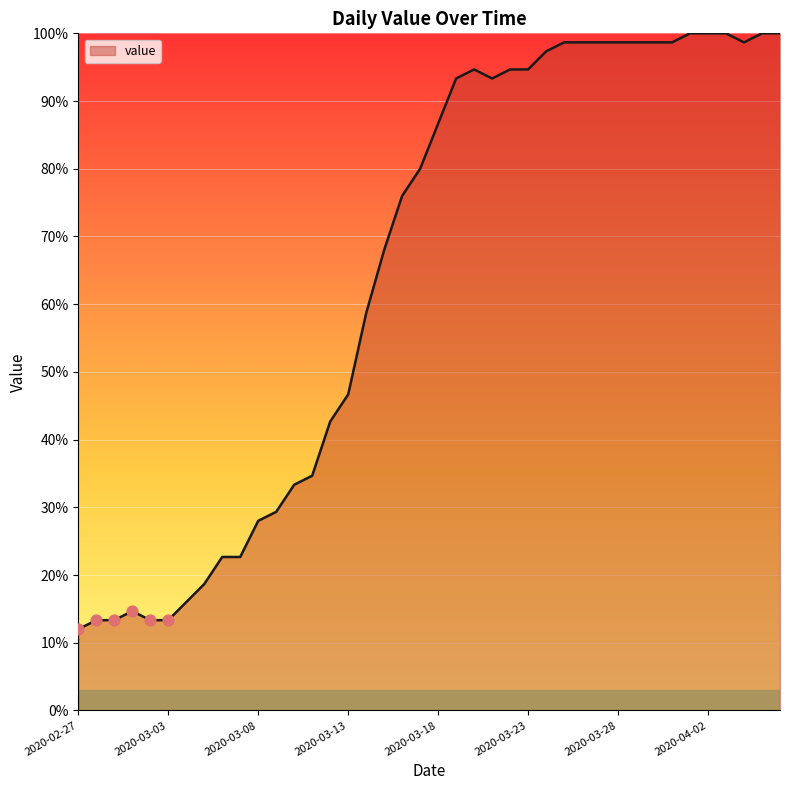

What is the greatest value displayed?

100.0